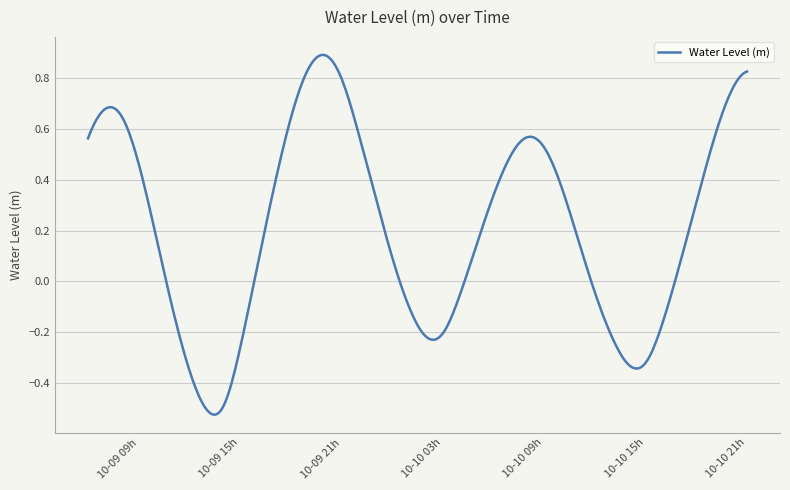

What is the difference between the maximum and minimum values?

1.4